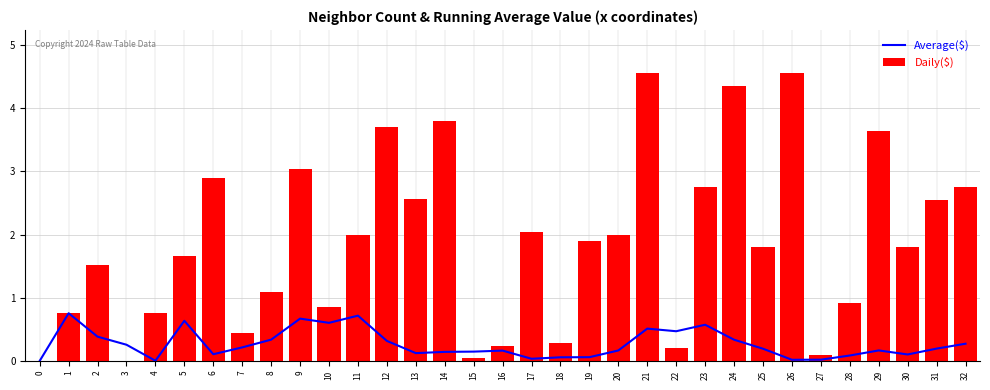

What is the sum of the Daily($) values at 17 and 18?

2.3